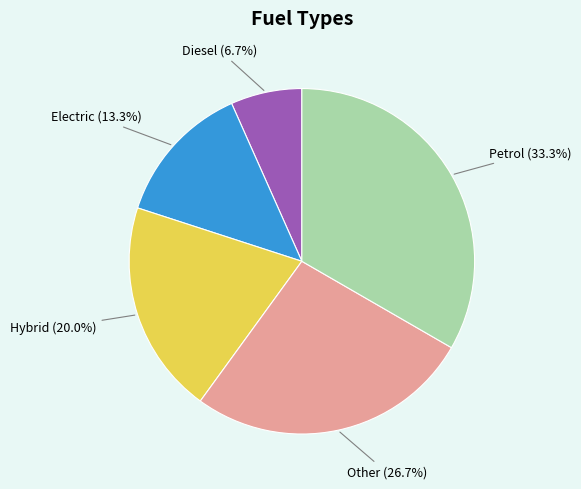

Approximately how many times larger is the value at Hybrid compared to Electric?

1.5